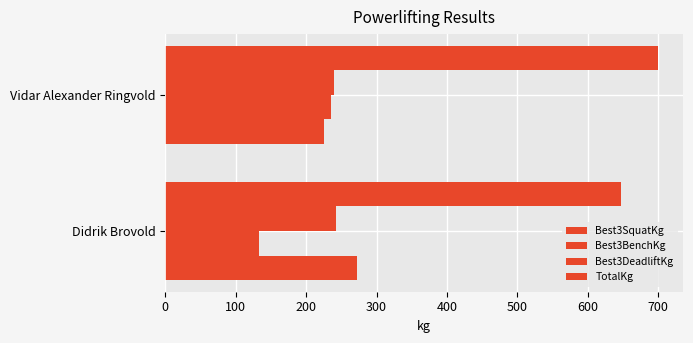

How many values in the Best3SquatKg series are below 272?

1